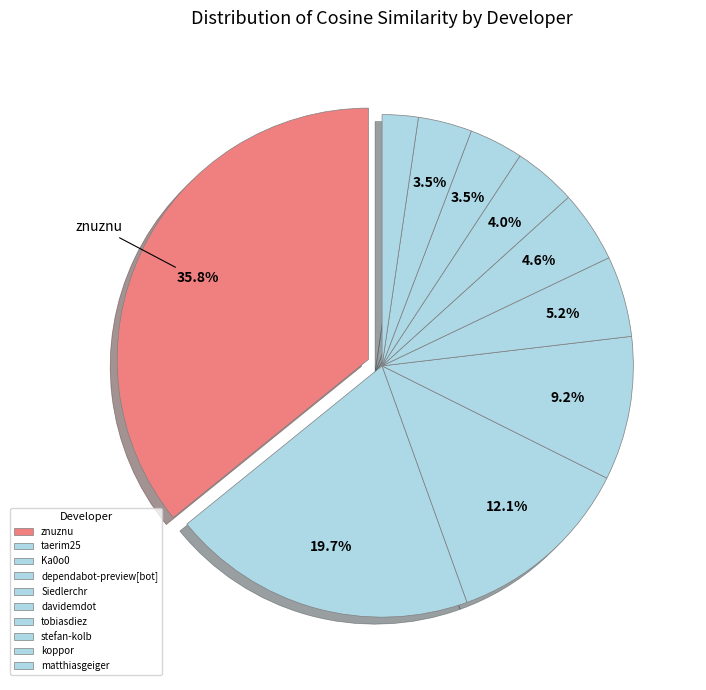

To the nearest percent, what is the difference between the largest and smallest slice percentages?

34%